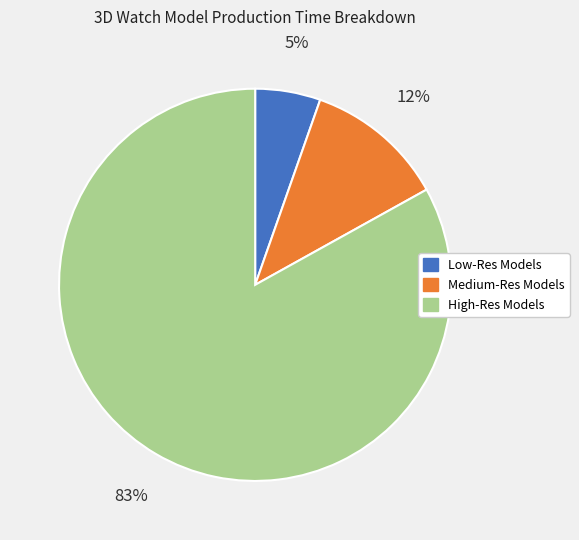

To the nearest percent, what is the combined percentage of High-Res Models and Medium-Res Models?

95%